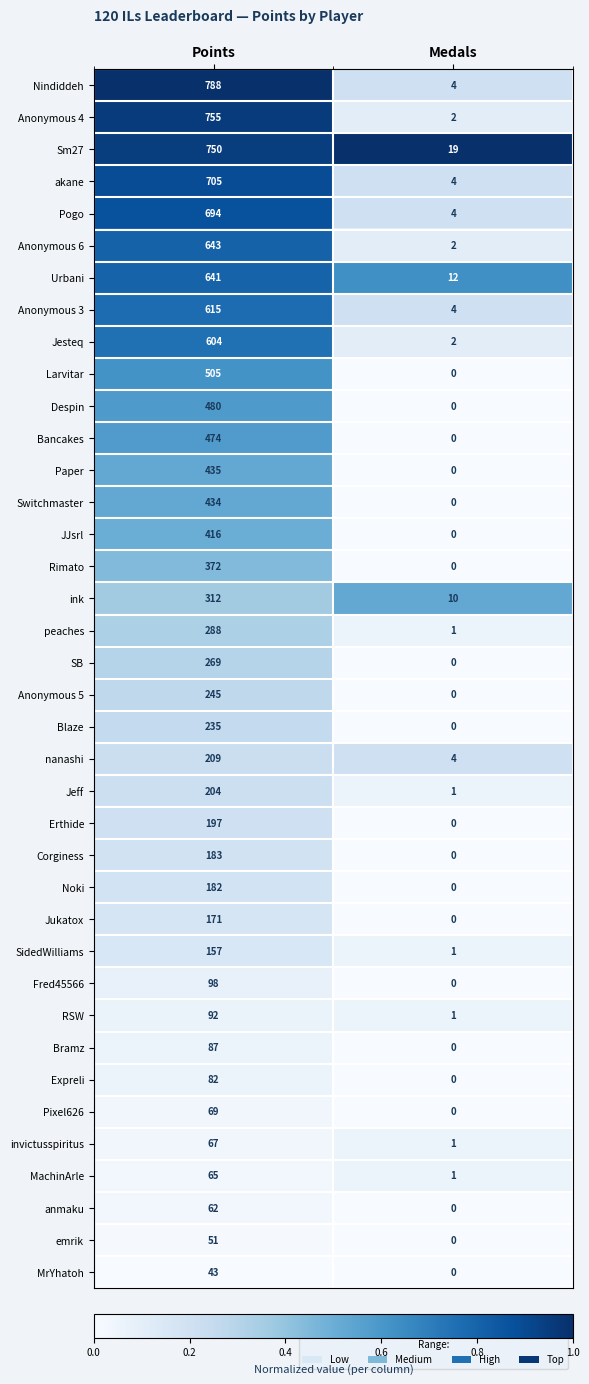

Which series has the largest total across all categories?

Nindiddeh